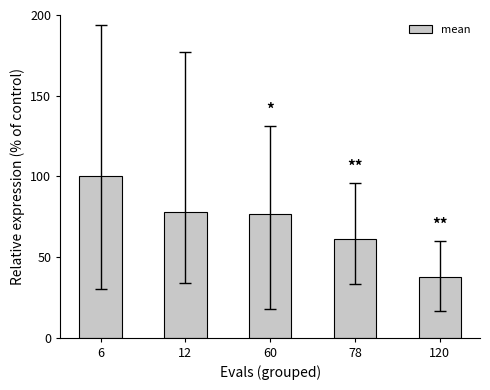

The chart shows a value of 100.0 at 6. True or false?

True